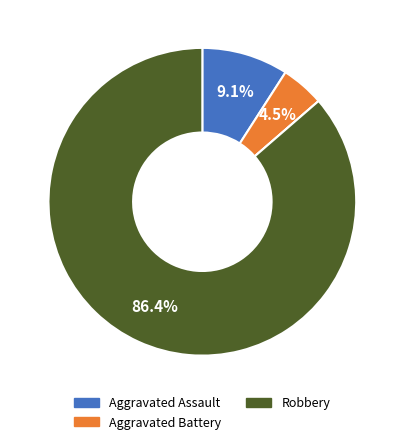

Is there a majority slice in this chart?

Yes